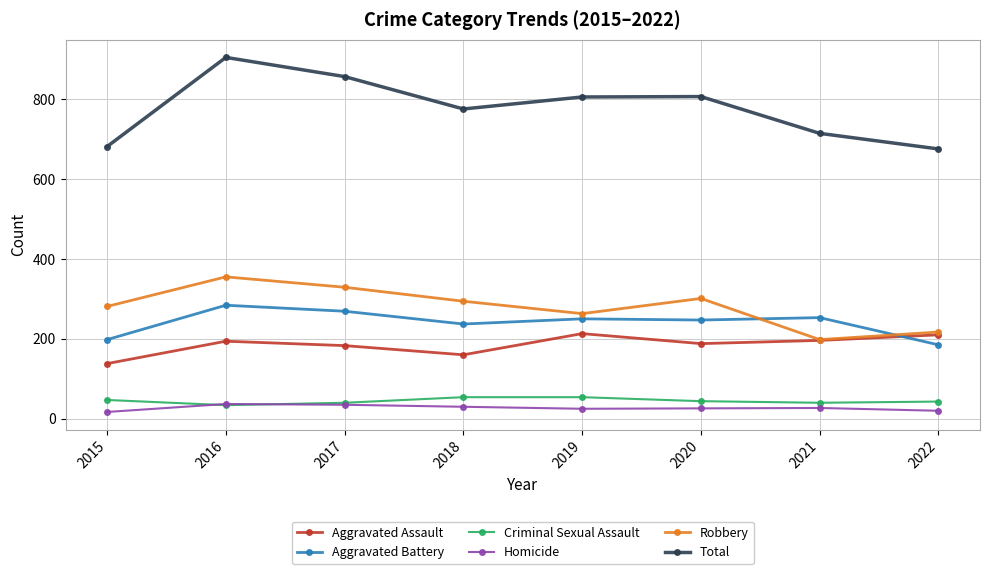

Rank the series at 2019 from highest to lowest value.

Total, Robbery, Aggravated Battery, Aggravated Assault, Criminal Sexual Assault, Homicide